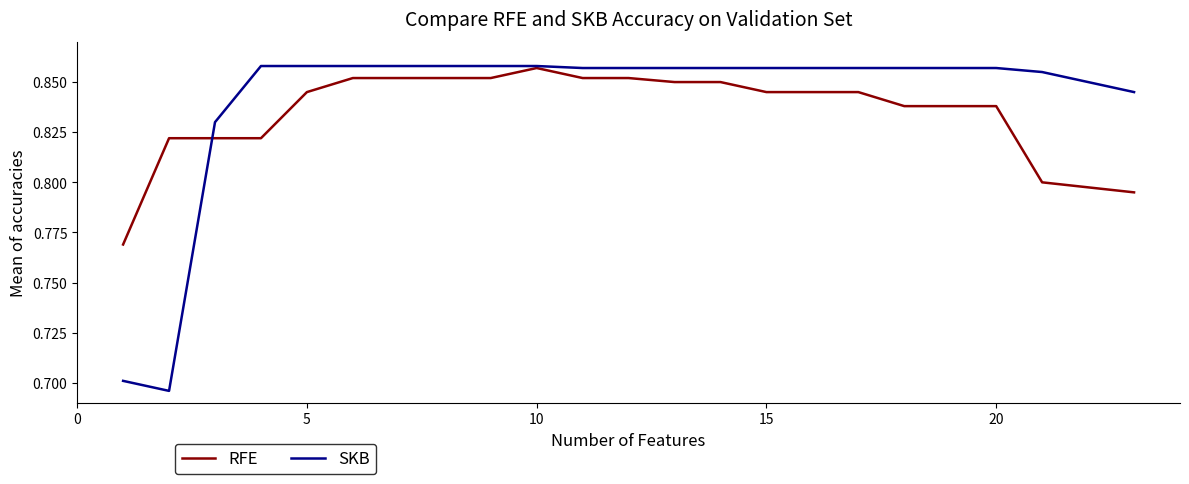

The SKB series shows 1.3 at 5. True or false?

False